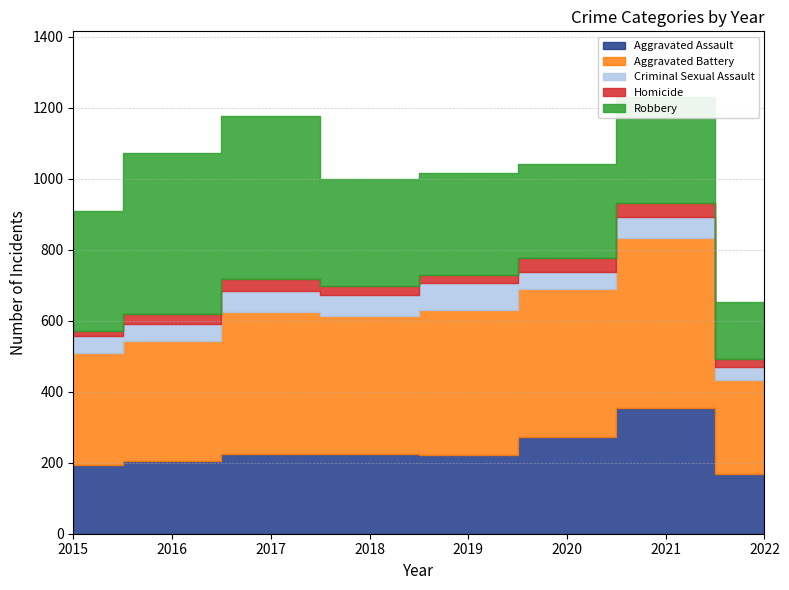

At which label does Criminal Sexual Assault first exceed 60?

2017